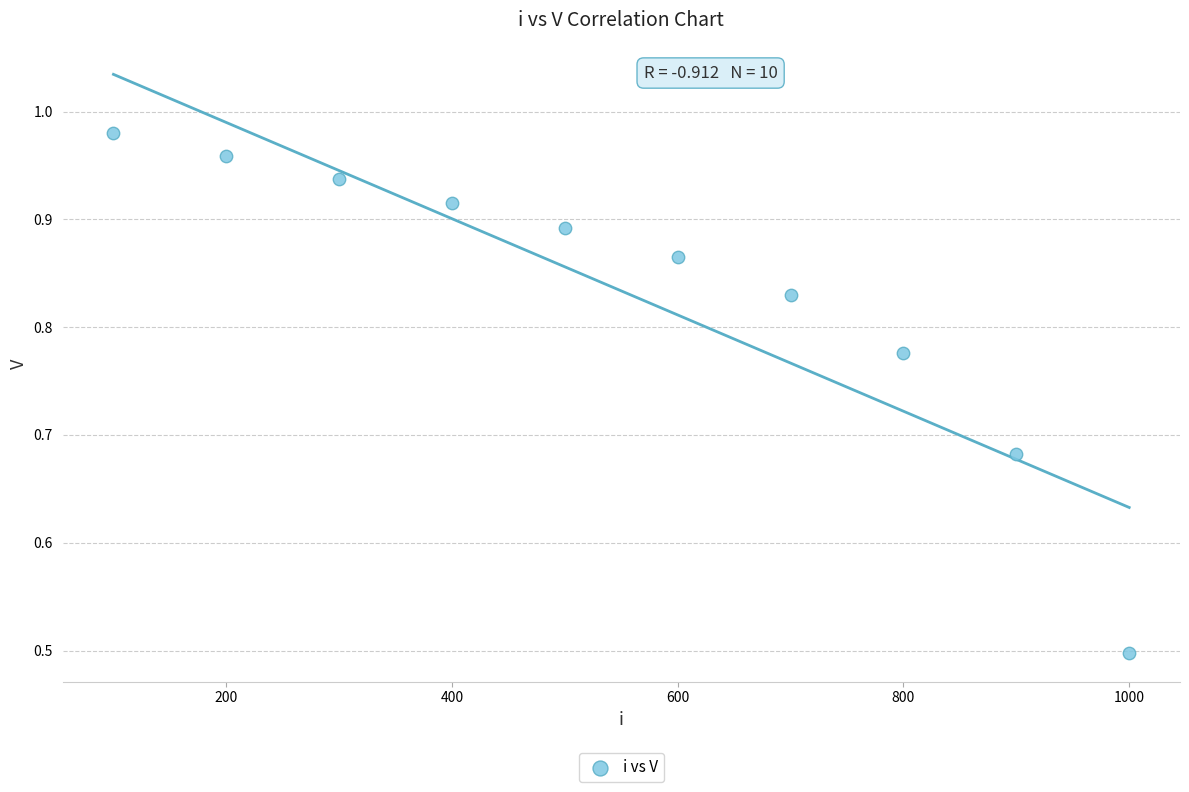

What is the range of X values (max minus min)?

900.0